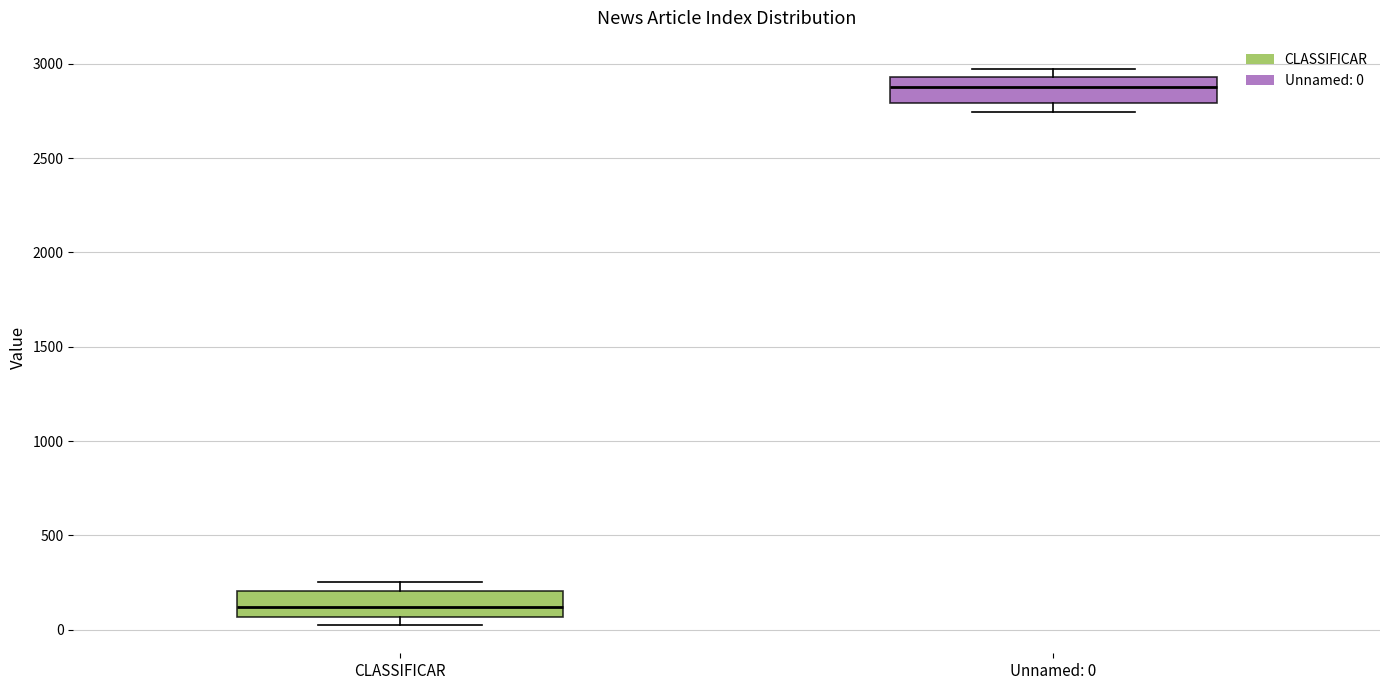

Reading left to right, read every box against the y-axis: the position of its median line, the range the box covers, and the ends of its whiskers. The values are not printed on the chart, so give them approximately, as read against the axis.

CLASSIFICAR: median 100, box 50 to 200, whiskers 0 to 250
Unnamed: 0: median 2900, box 2800 to 2950, whiskers 2750 to 3000